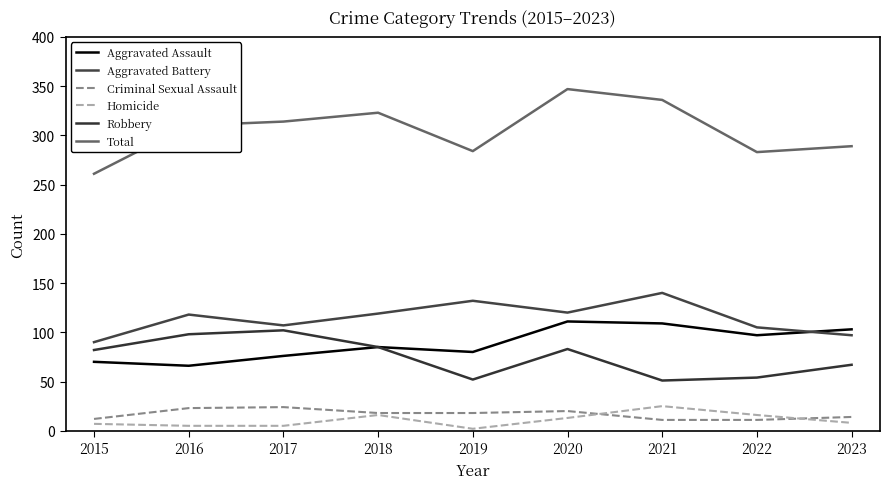

At 2021, list the series in order from largest to smallest.

Total, Aggravated Battery, Aggravated Assault, Robbery, Homicide, Criminal Sexual Assault